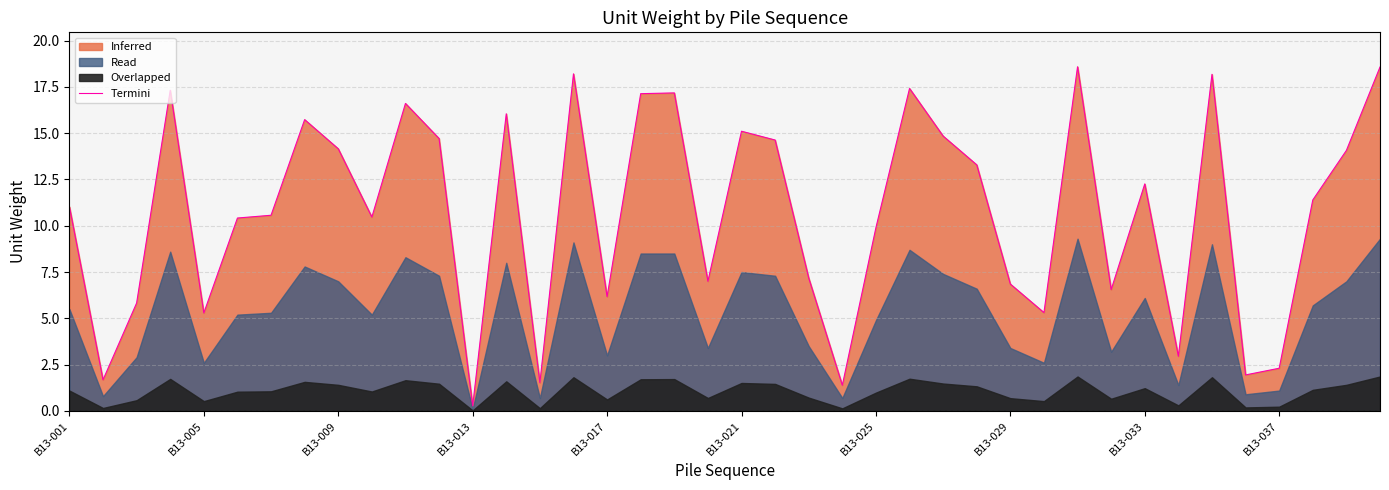

What is the sum of the values at 11 and B13-001?

25.7